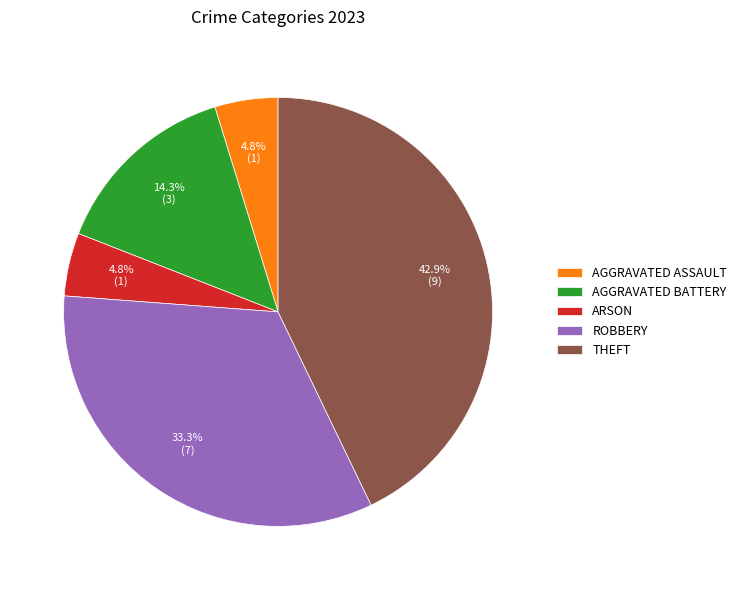

What is the largest slice in the pie chart?

THEFT